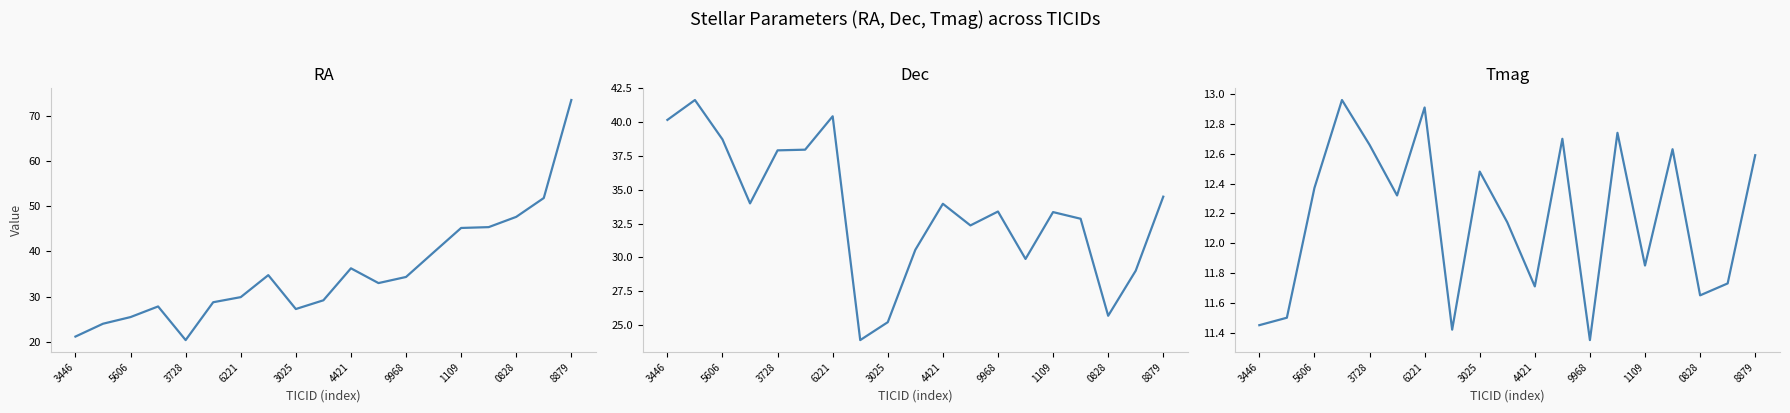

What is the maximum value shown in the chart?

73.5